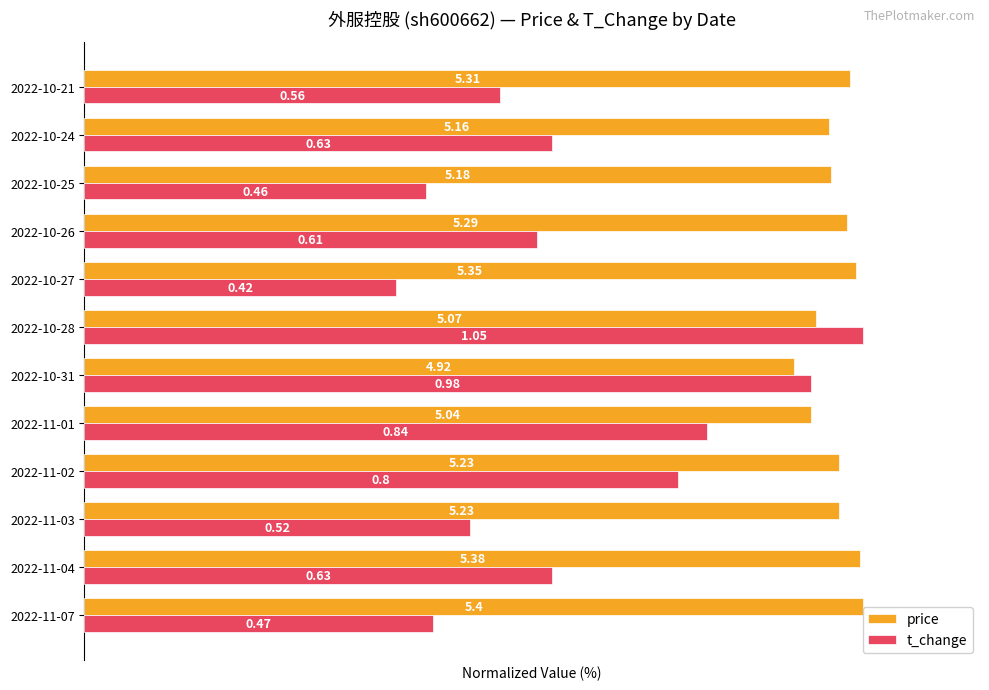

Reading left to right, transcribe all the data shown in this chart.

price: 100.0	99.6	96.9	96.9	93.3	91.1	93.9	99.1	98.0	95.9	95.6	98.3
t_change: 44.8	60.0	49.5	76.2	80.0	93.3	100.0	40.0	58.1	43.8	60.0	53.3